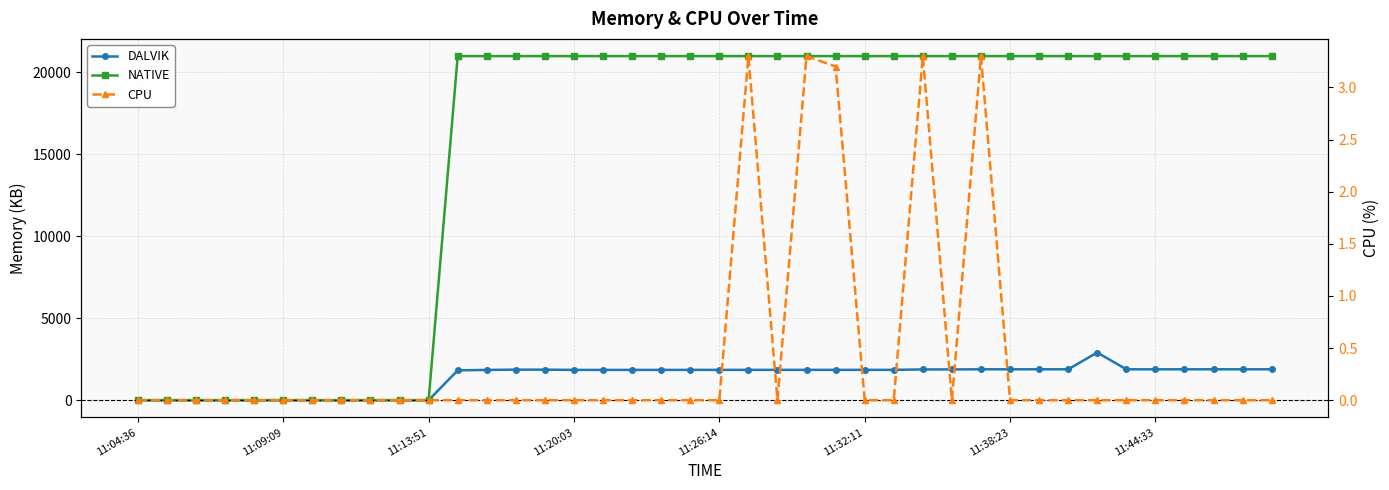

How many values in DALVIK are above zero?

29